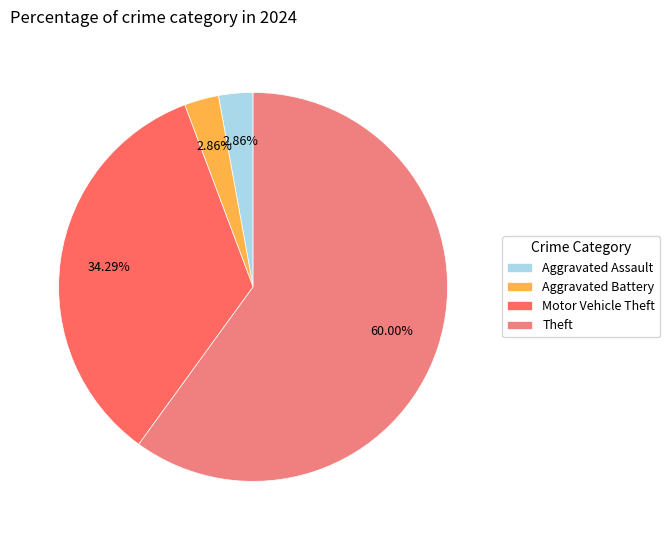

What percentage is the Motor Vehicle Theft slice, to the nearest percent?

34%